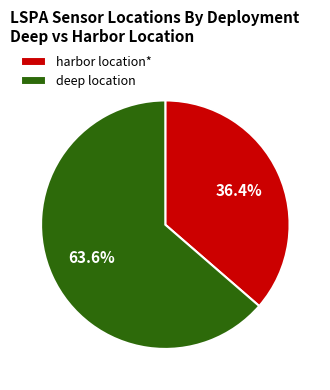

How many slices are in this pie chart?

2